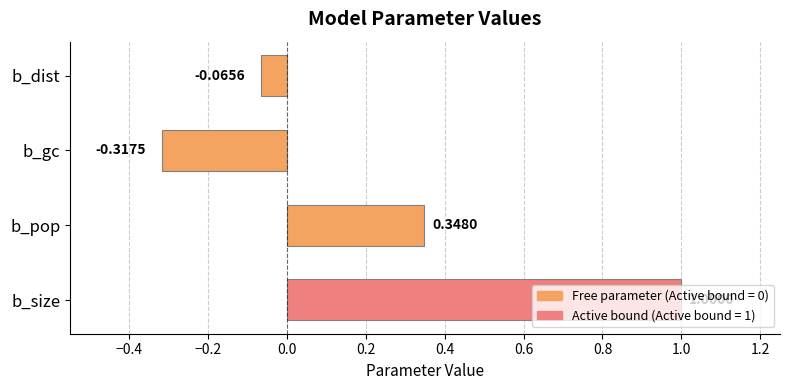

Between b_size and b_pop, which is larger?

b_size